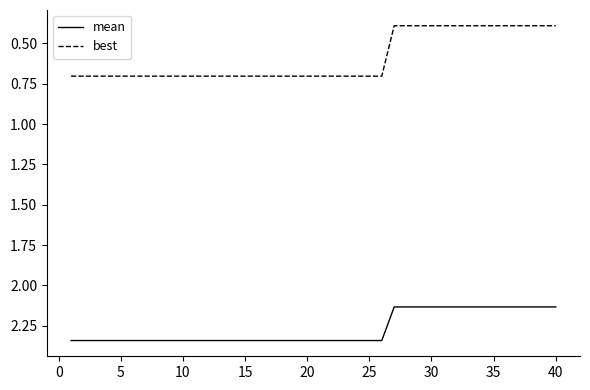

How many lines are shown in the chart?

2